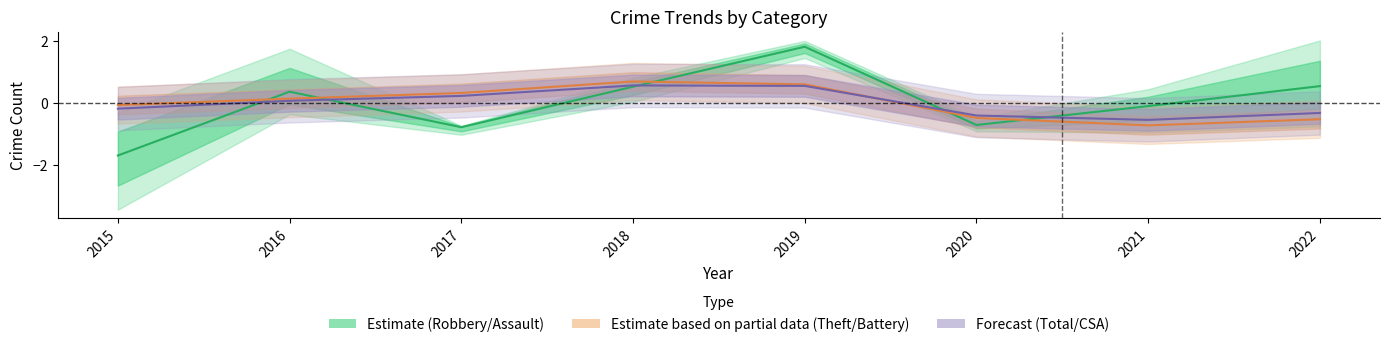

How many negative values does the Robbery (center) series have?

4